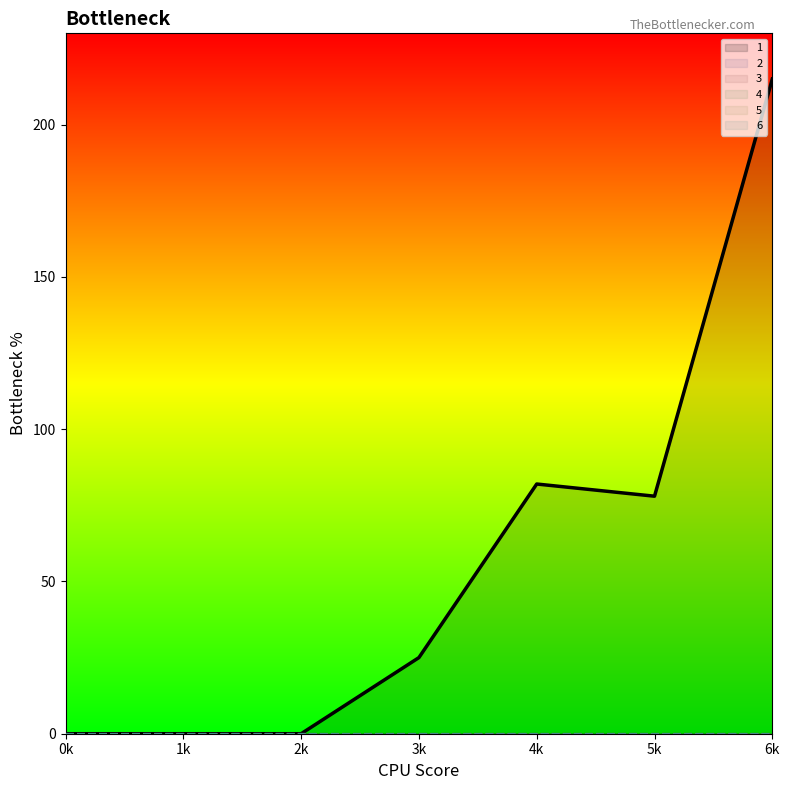

Which series has the largest total across all categories?

1